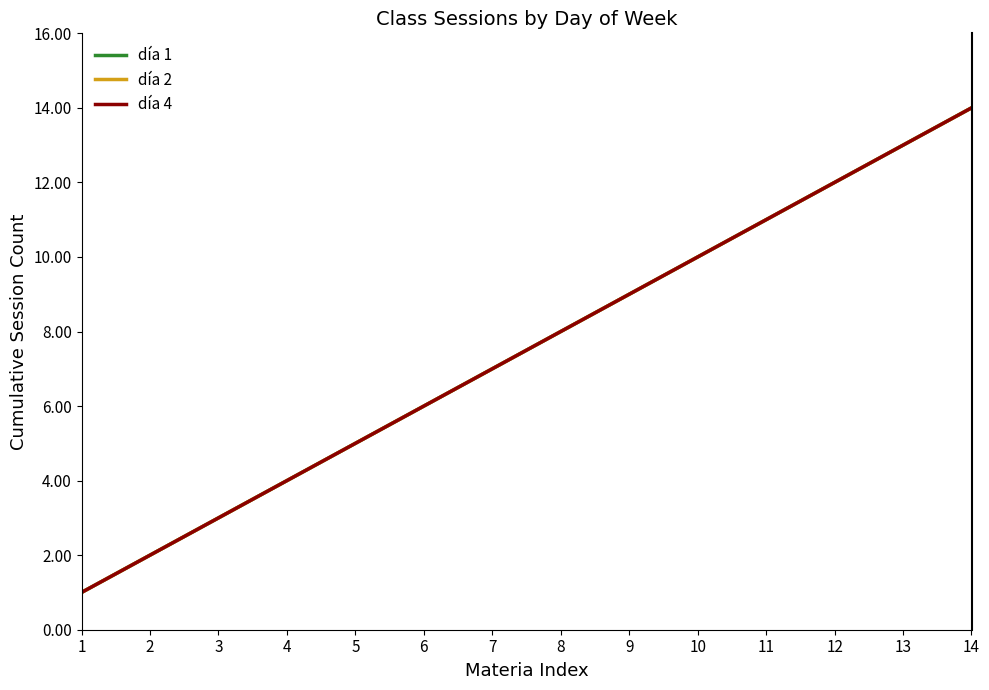

The día 4 series shows 2 at 4. True or false?

False